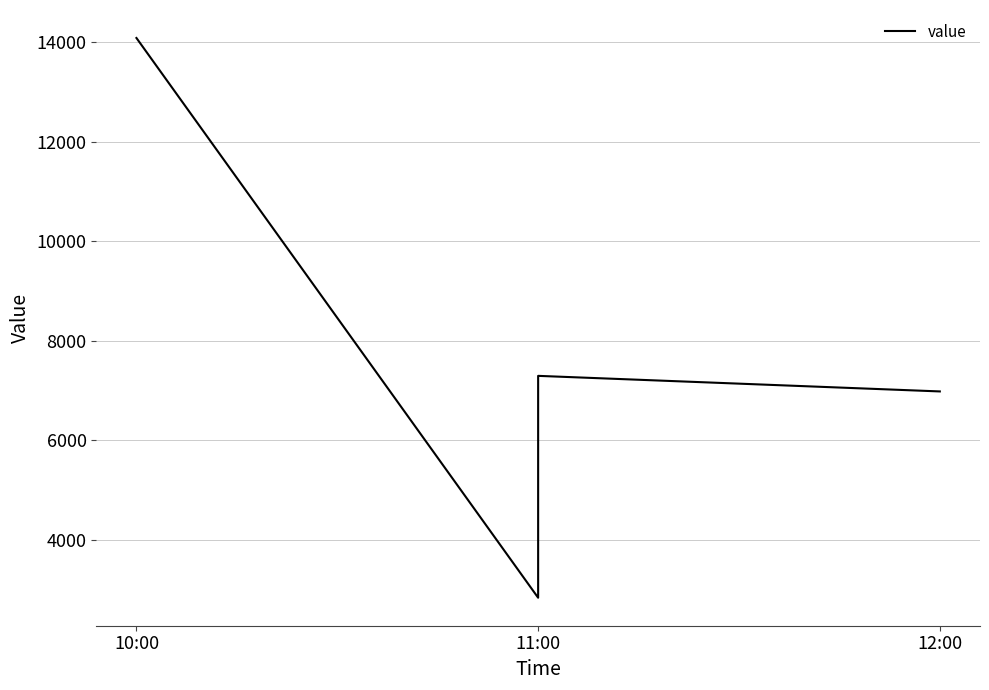

True or false: the data shows 4038.7 at 11:00.

False